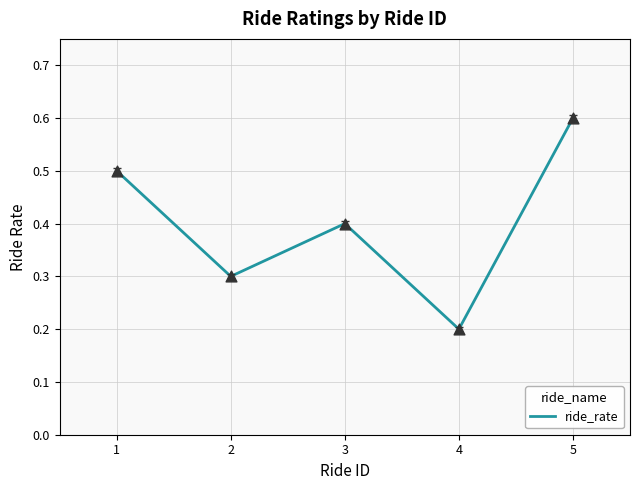

What is the change in value from 3 to 5?

+0.2